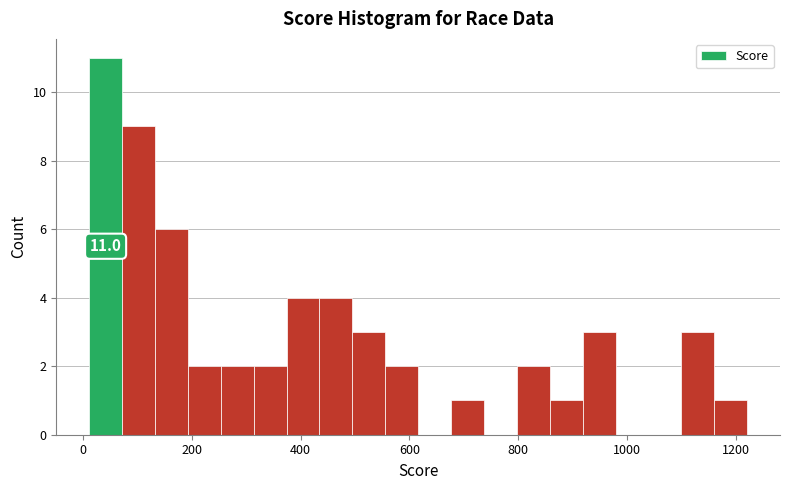

Read against the x-axis, roughly where is the centre of the tallest bar?

40